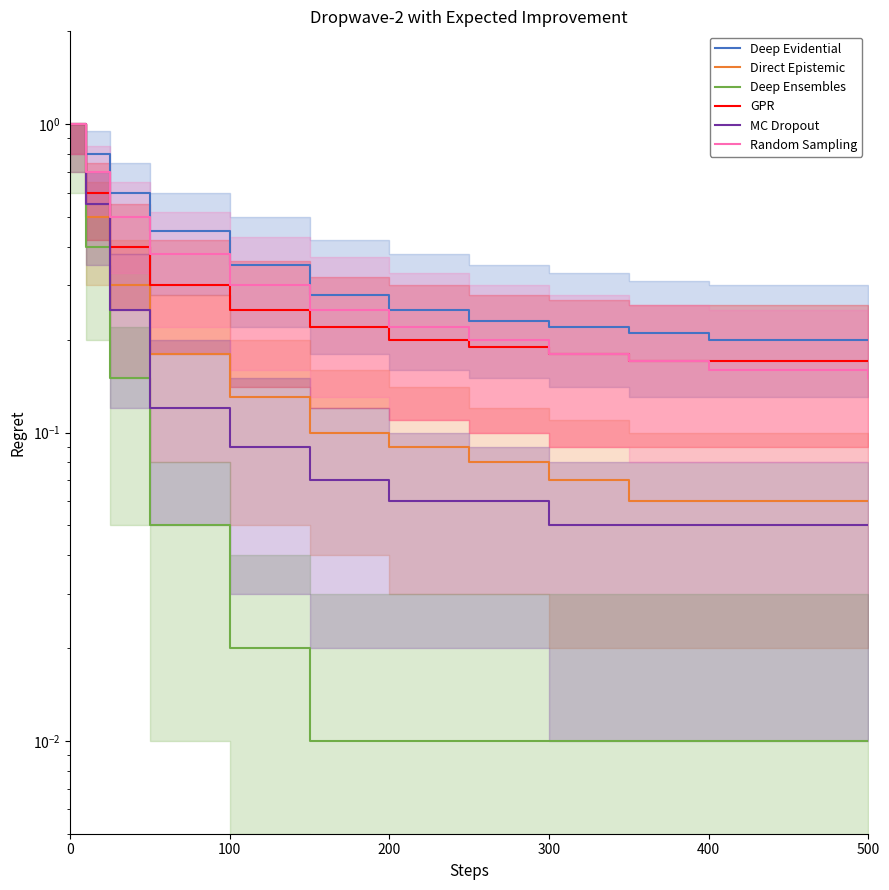

What are all the series names shown in the legend?

Deep Evidential, Direct Epistemic, Deep Ensembles, GPR, MC Dropout, Random Sampling